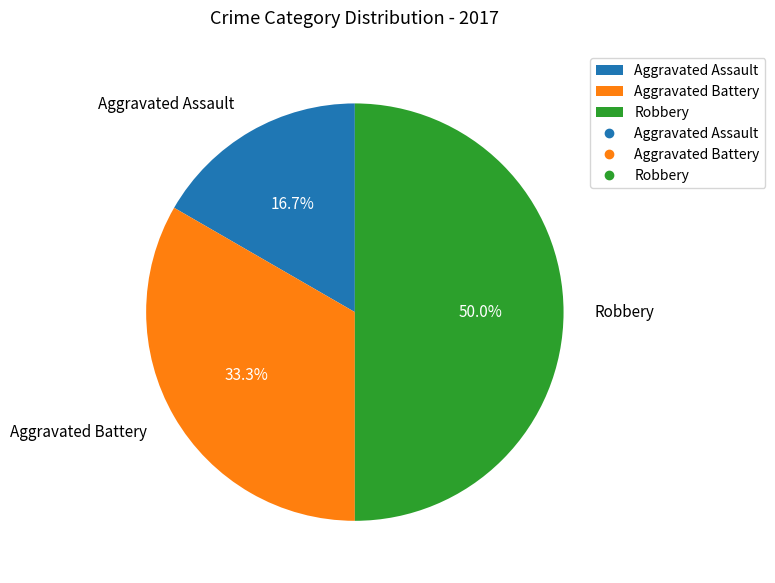

What percentage is the Aggravated Battery slice, to the nearest percent?

33%